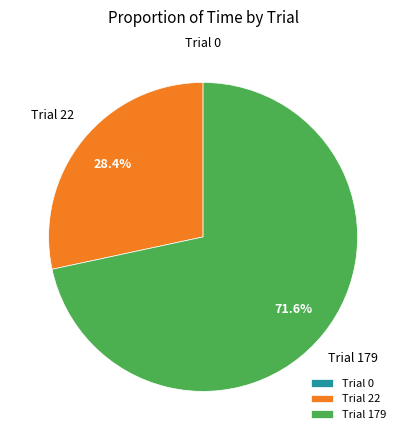

Is there a majority slice in this chart?

Yes